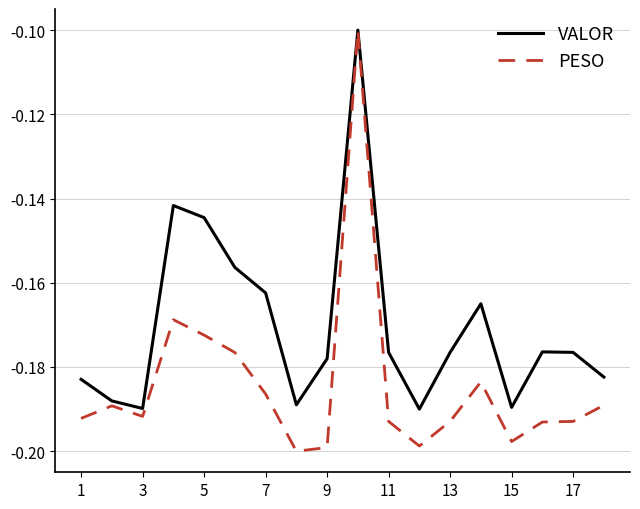

Rank the series by their average value, from highest to lowest.

VALOR, PESO